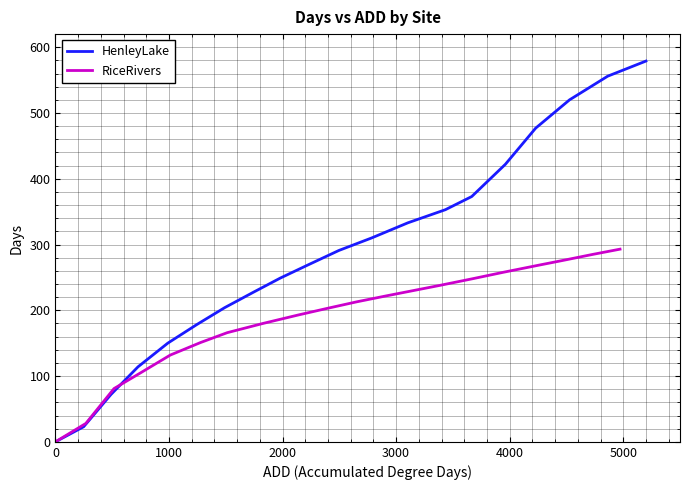

Is the value of RiceRivers at 15 greater than the value of HenleyLake at 16?

No